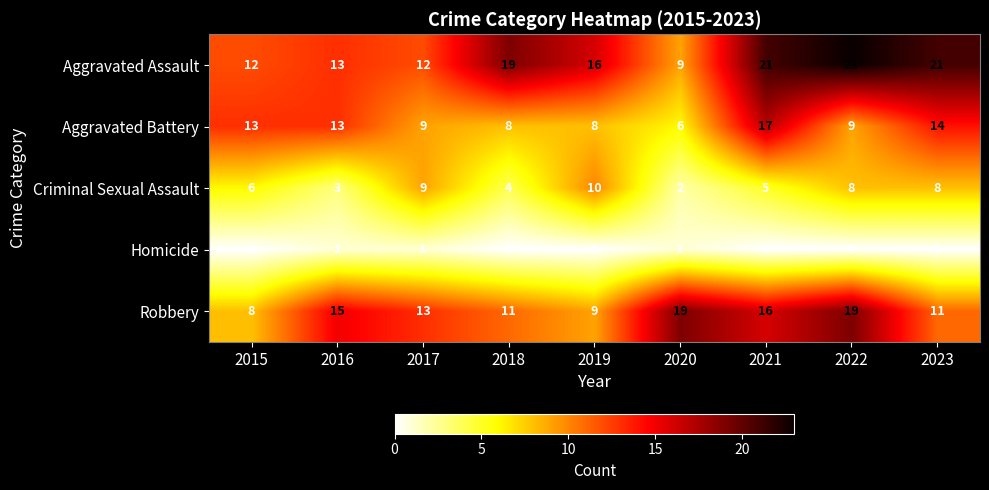

Which series changed the most between 2021 and 2023?

Robbery